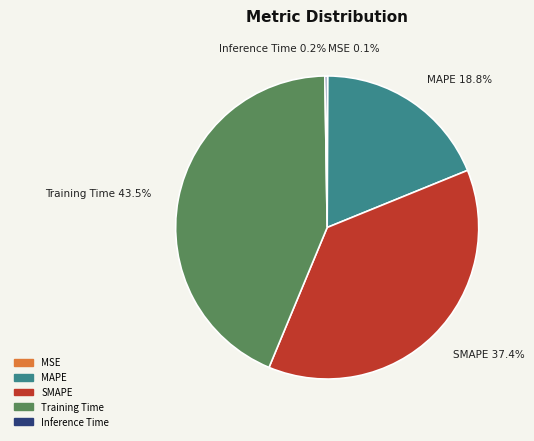

Which slice is the largest?

Training Time